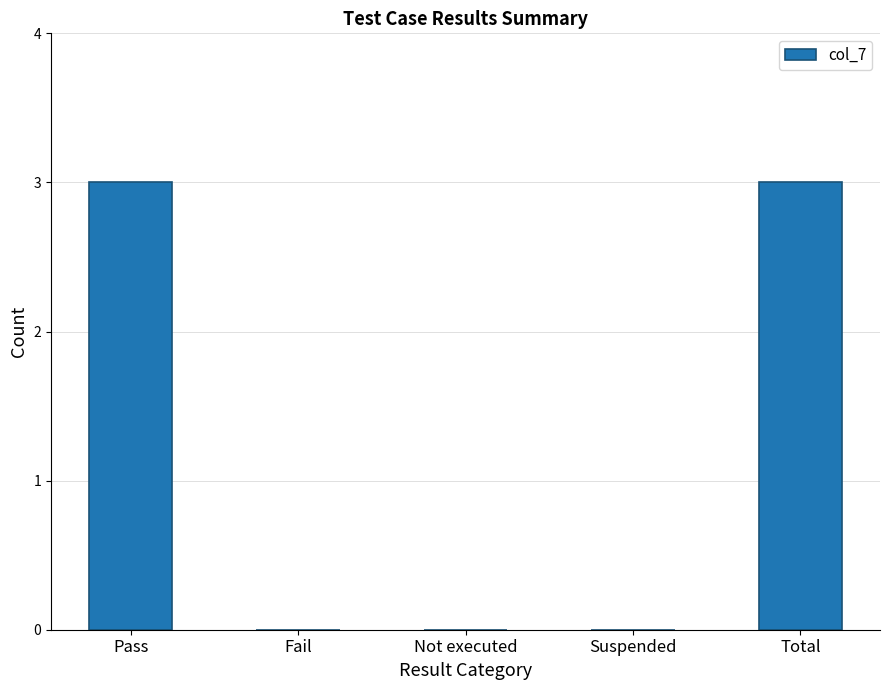

True or false: the data shows -2 at Suspended.

False